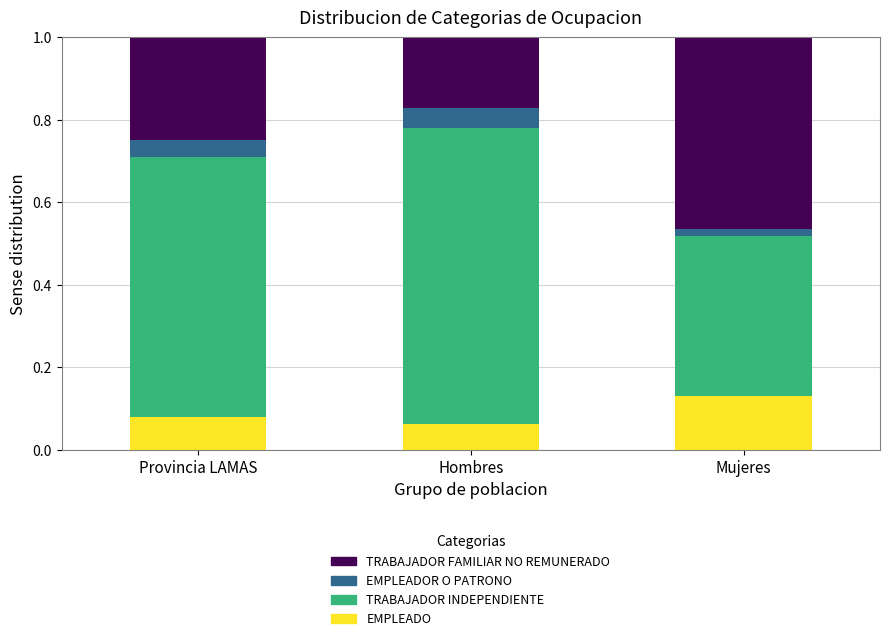

Is it true that EMPLEADO equals 0.0 at Provincia LAMAS?

False